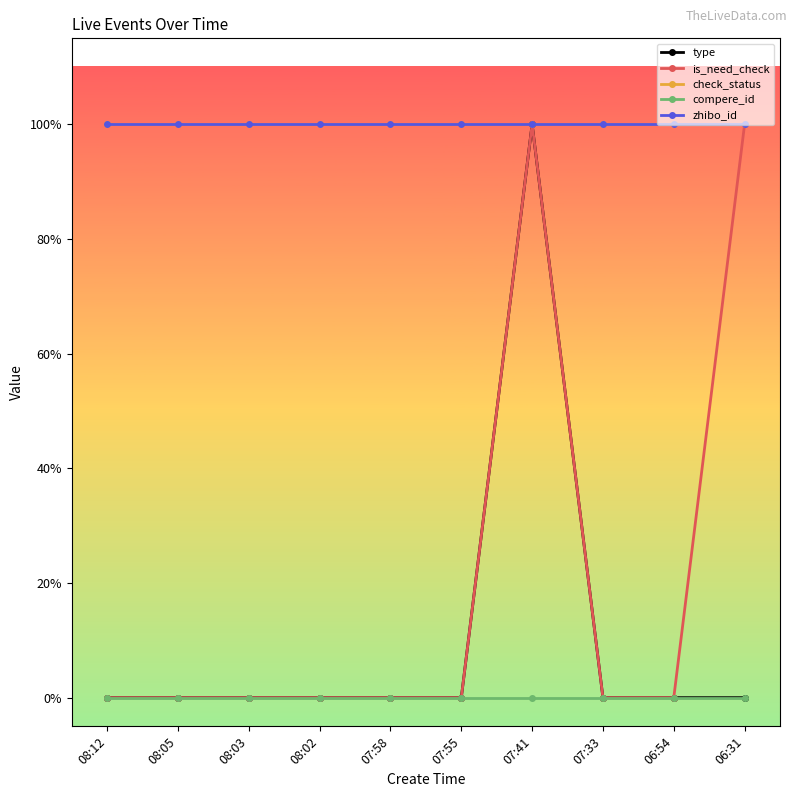

Reading right to left, list all the values displayed in this chart.

type: 0	0	0	1	0	0	0	0	0	0
is_need_check: 1	0	0	1	0	0	0	0	0	0
check_status: 1	1	1	1	1	1	1	1	1	1
compere_id: 0	0	0	0	0	0	0	0	0	0
zhibo_id: 1	1	1	1	1	1	1	1	1	1